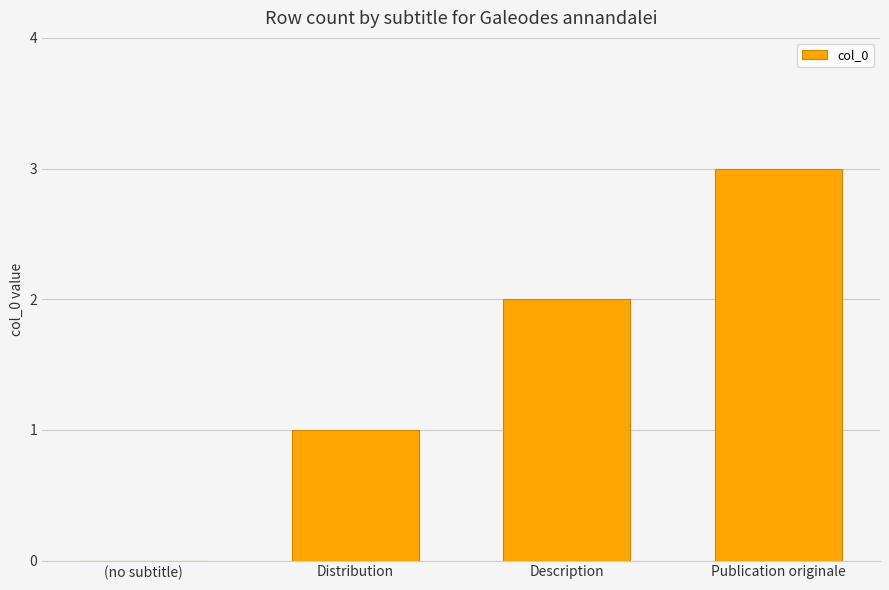

Which label corresponds to the largest value in the chart?

Publication originale